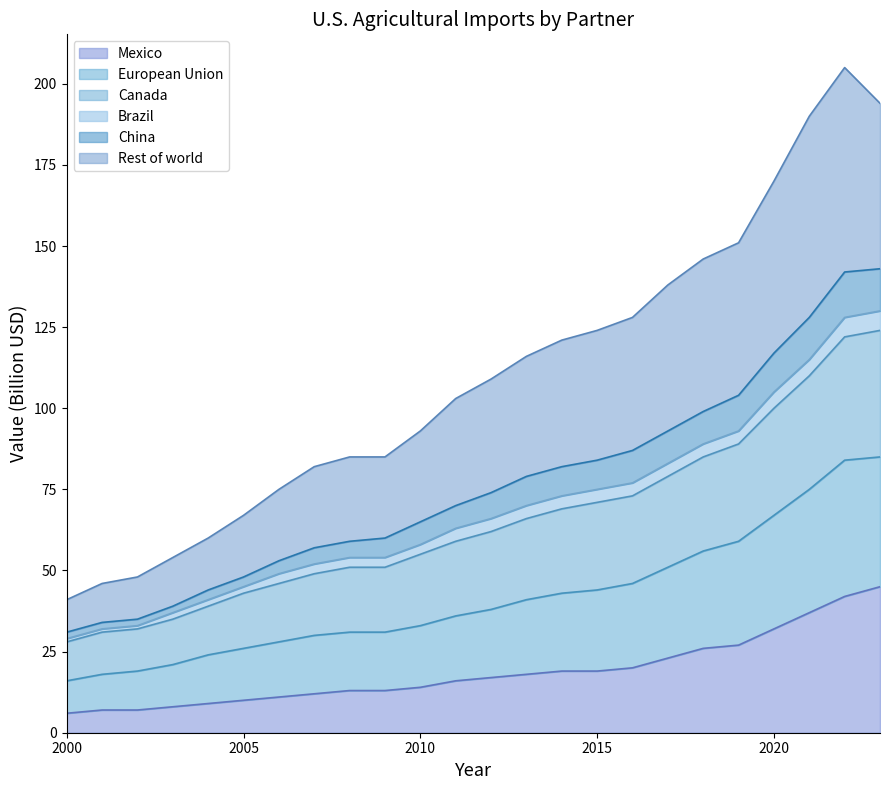

What is the maximum value for Mexico?

45